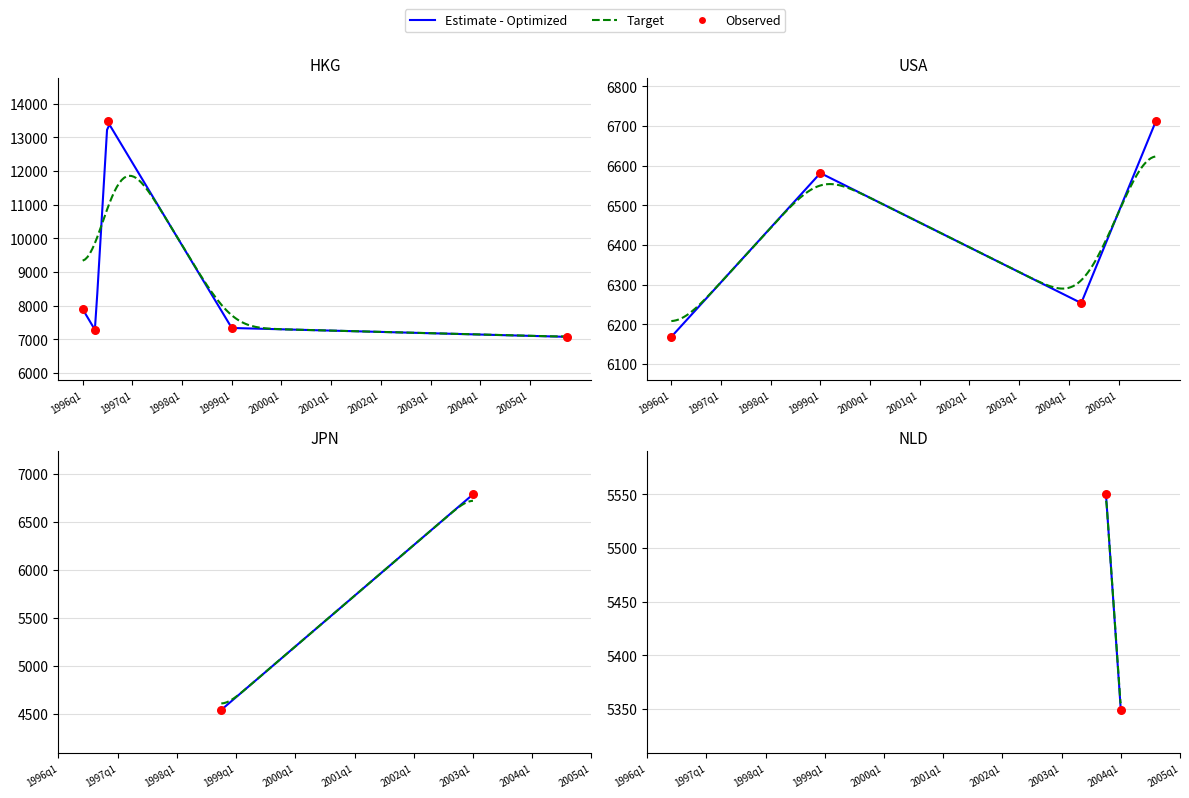

At which category is the sum across all series the highest?

1996q1